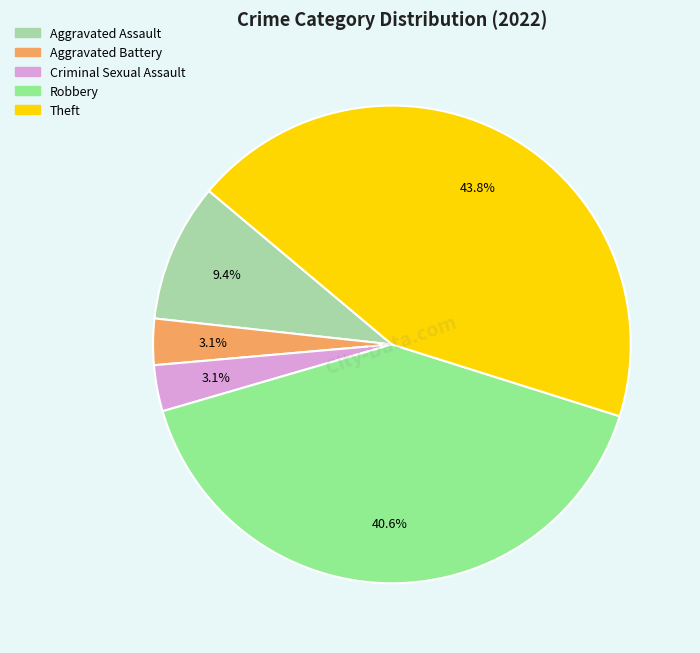

Does any single category account for the majority?

No